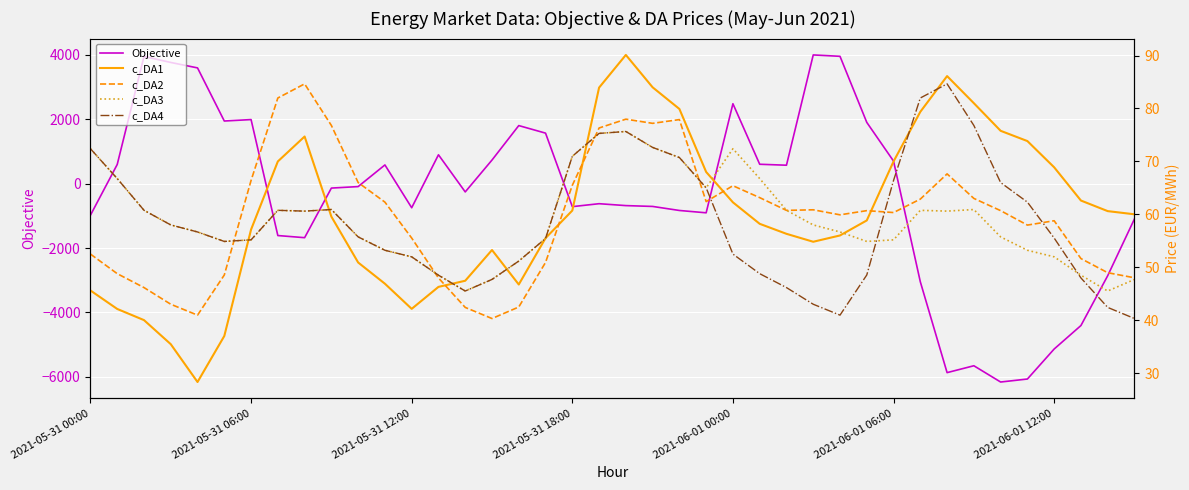

Between 31 and 39, which is larger?

39